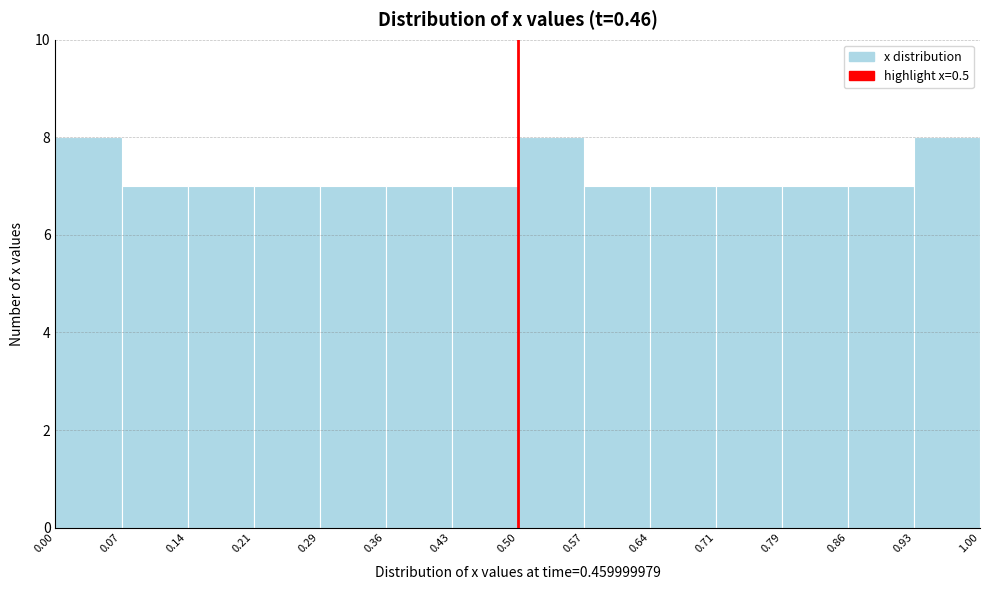

What is the height of the bar covering 0.86 to 0.93 on the x-axis? The values are not printed on the chart, so give them approximately, as read against the axis.

7